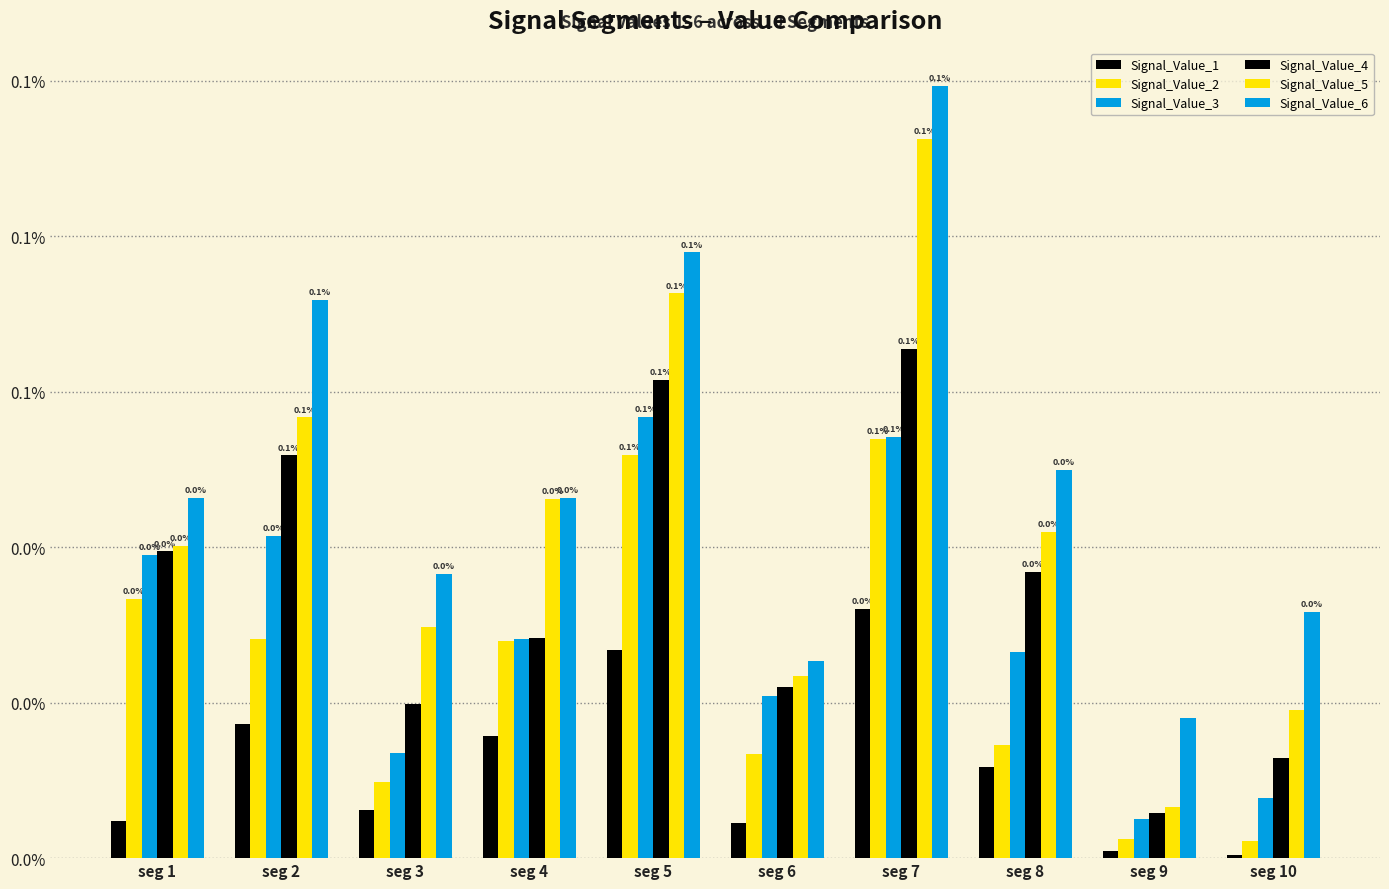

Are the bars grouped side by side (vs. stacked)?

Yes